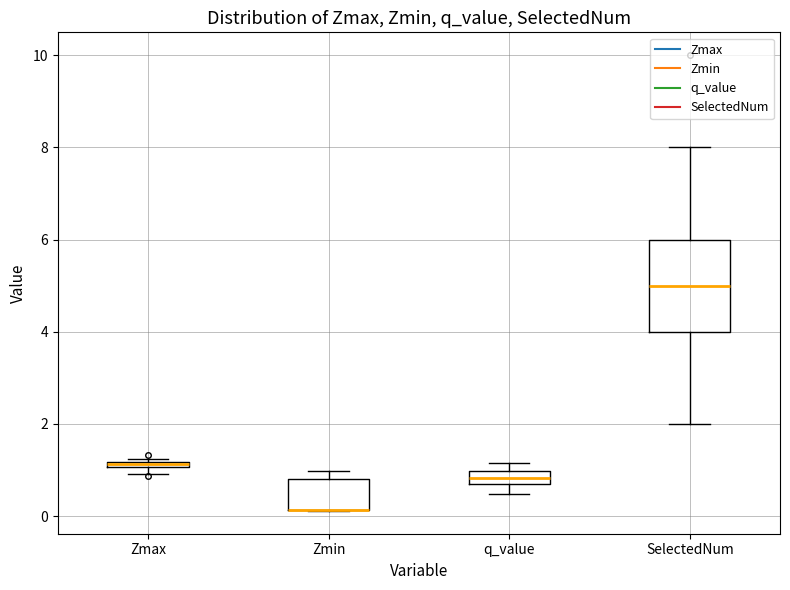

Comparing the boxes themselves (not the whiskers), which one is the tallest?

SelectedNum